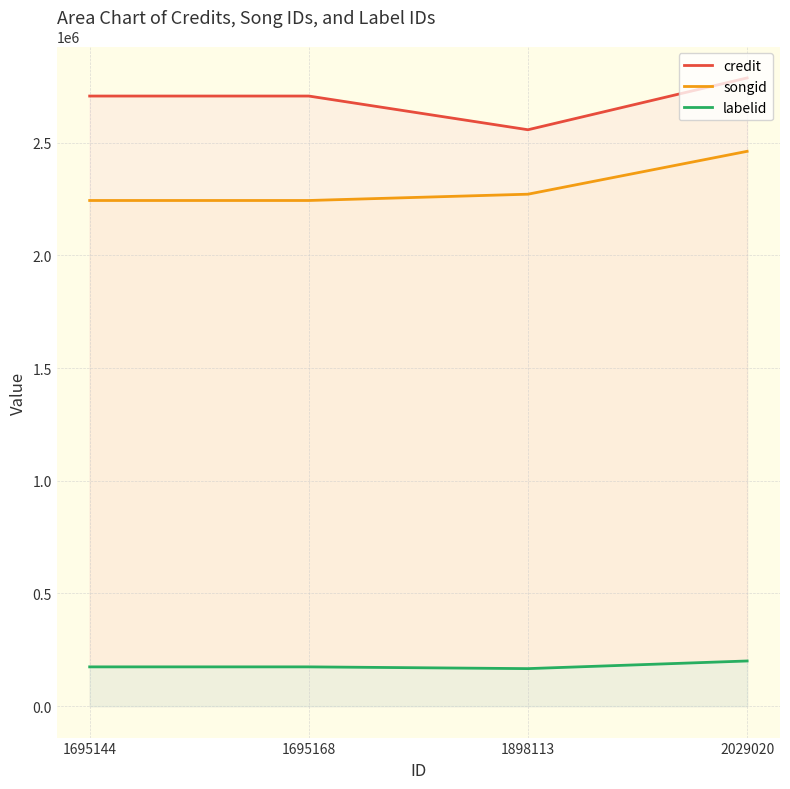

How many values in the songid series are below 2271025?

2